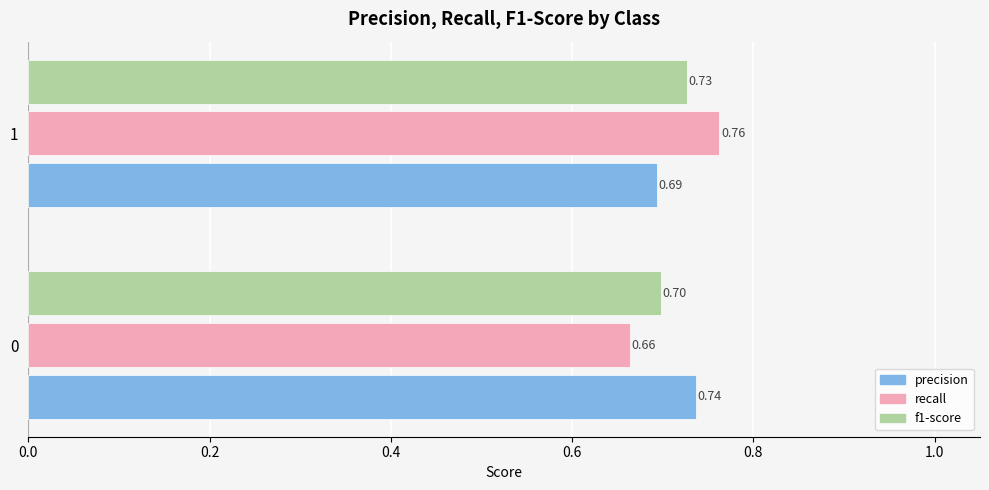

How many precision values are between 0 and 1?

2